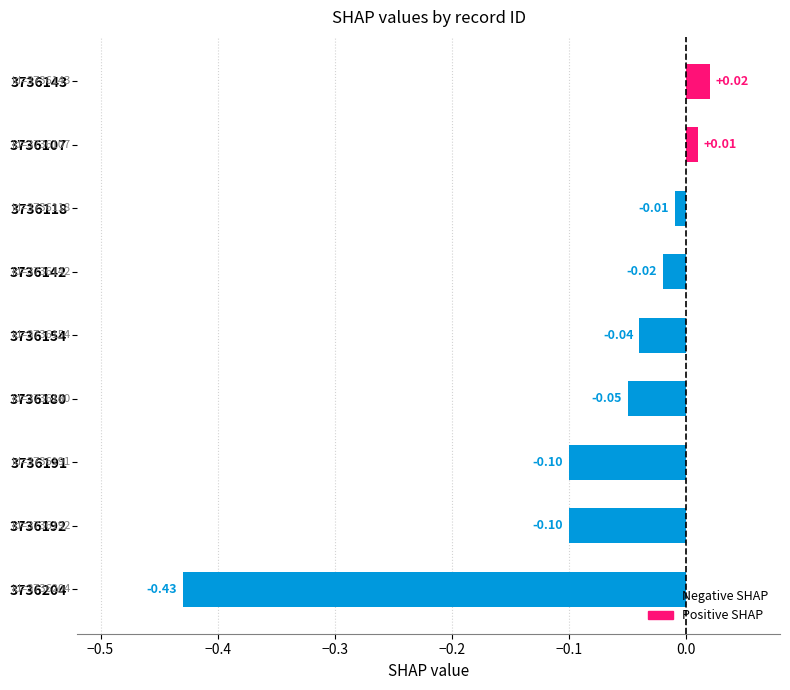

What is the sum of all values?

-0.7